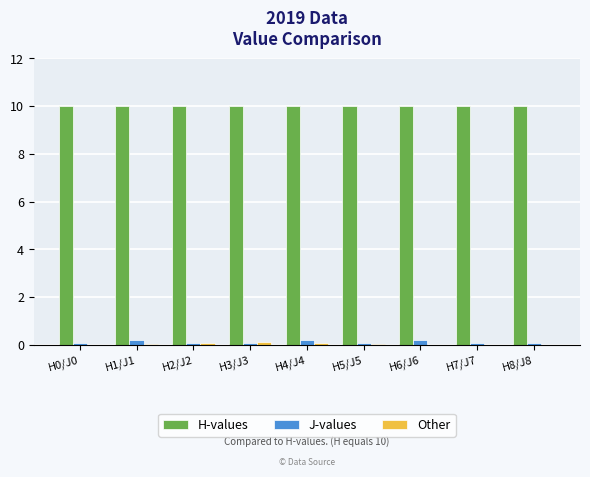

Are the bars horizontal?

No